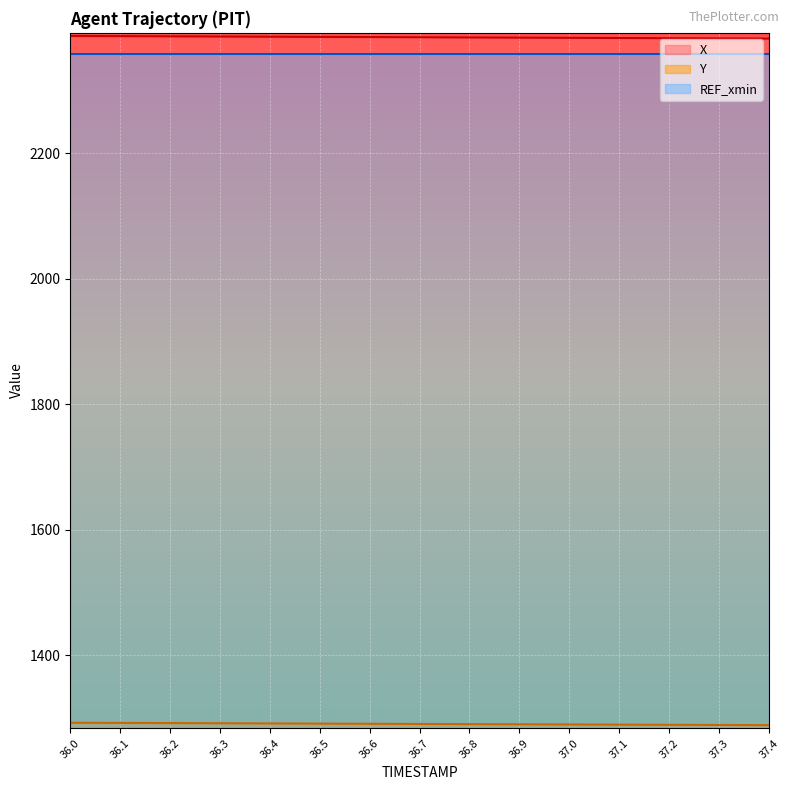

Which category has the lowest value across all series?

37.4